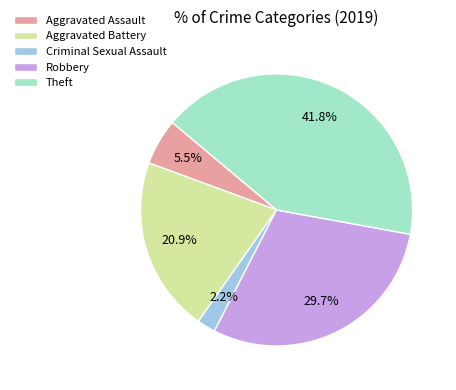

Does Aggravated Battery represent more than half of the total?

No